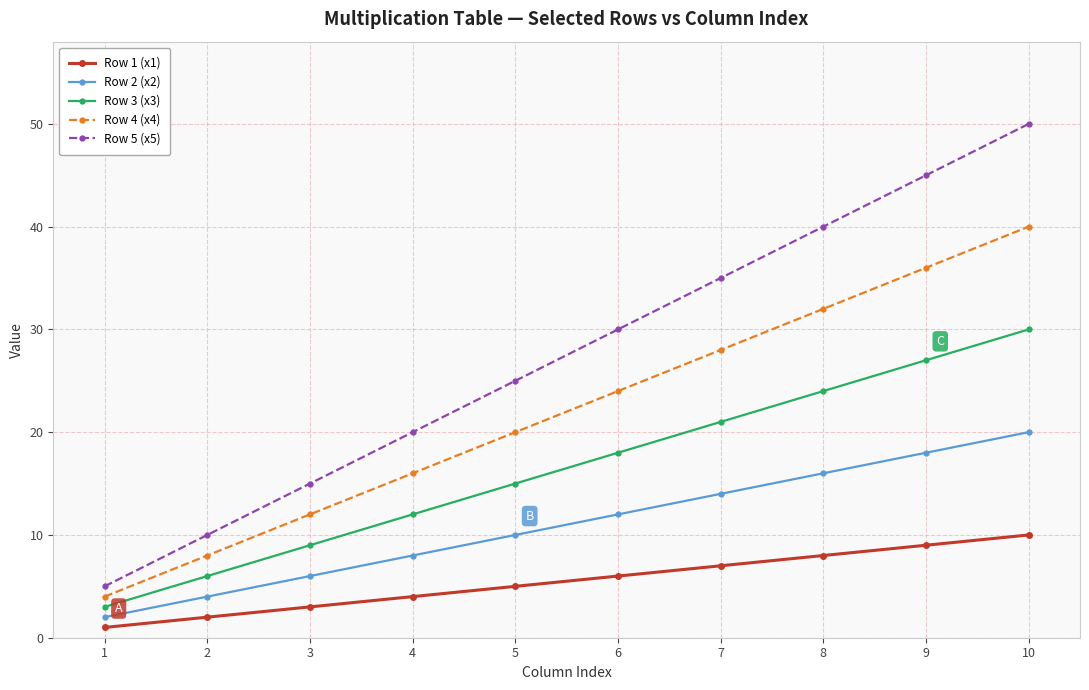

True or false: Row 3 (x3) has a value of 17 at 9.

False